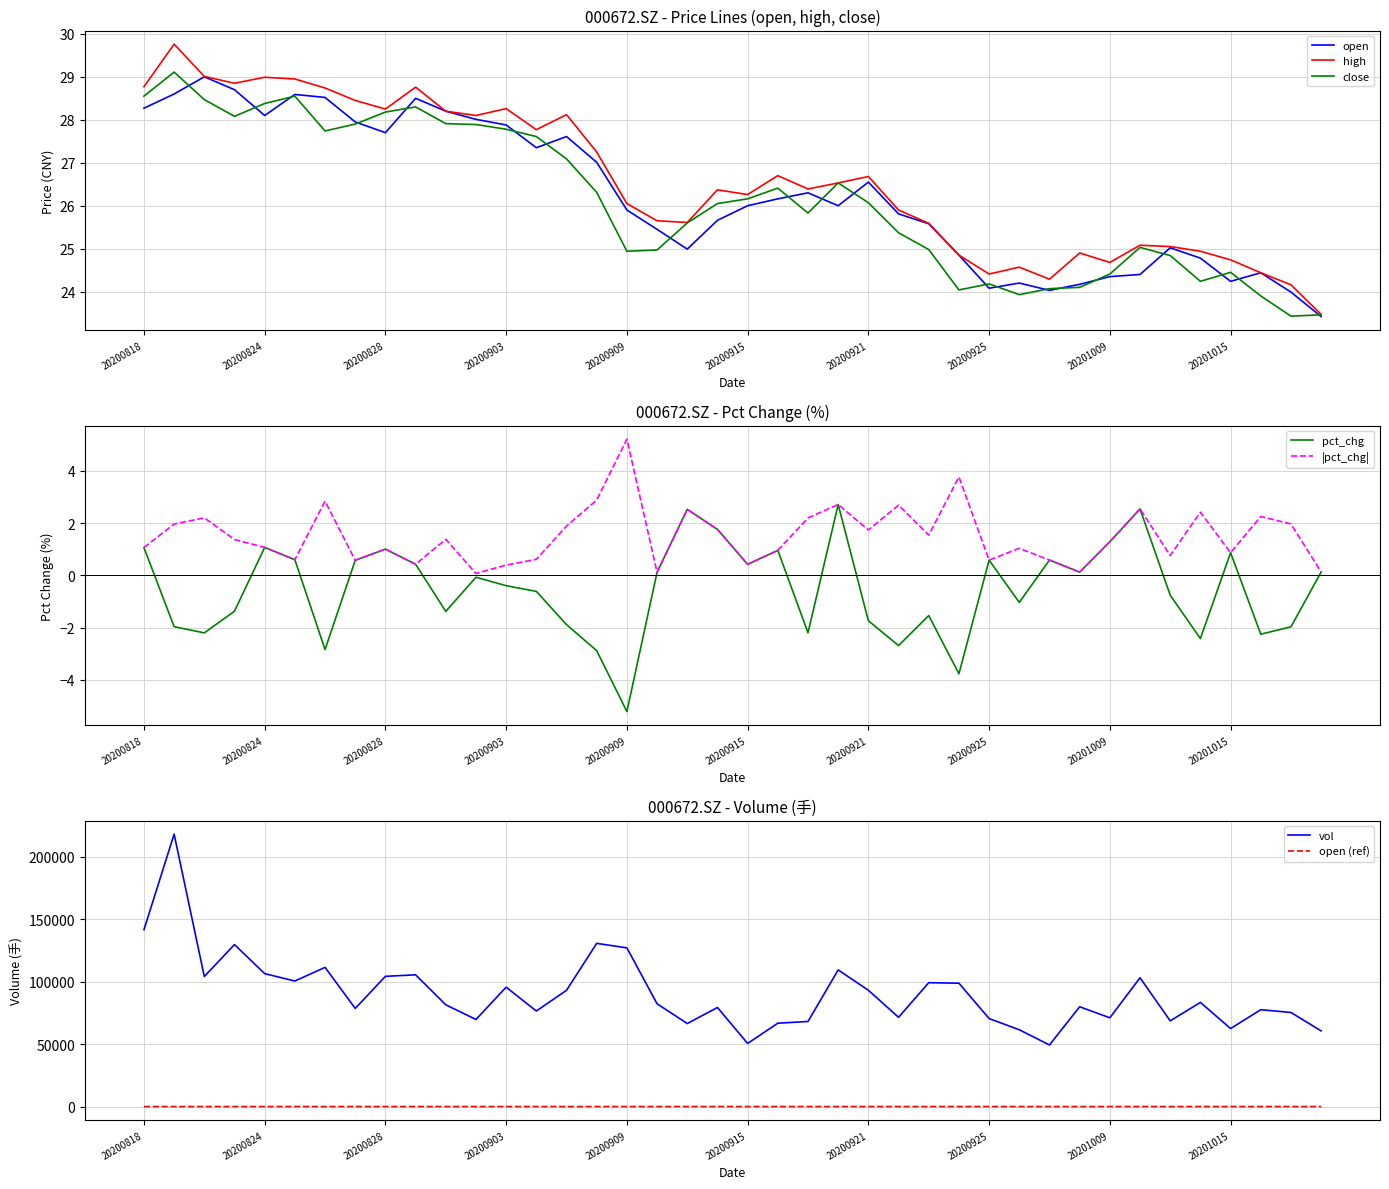

Where is pct_chg nearest to the value -1?

20200928